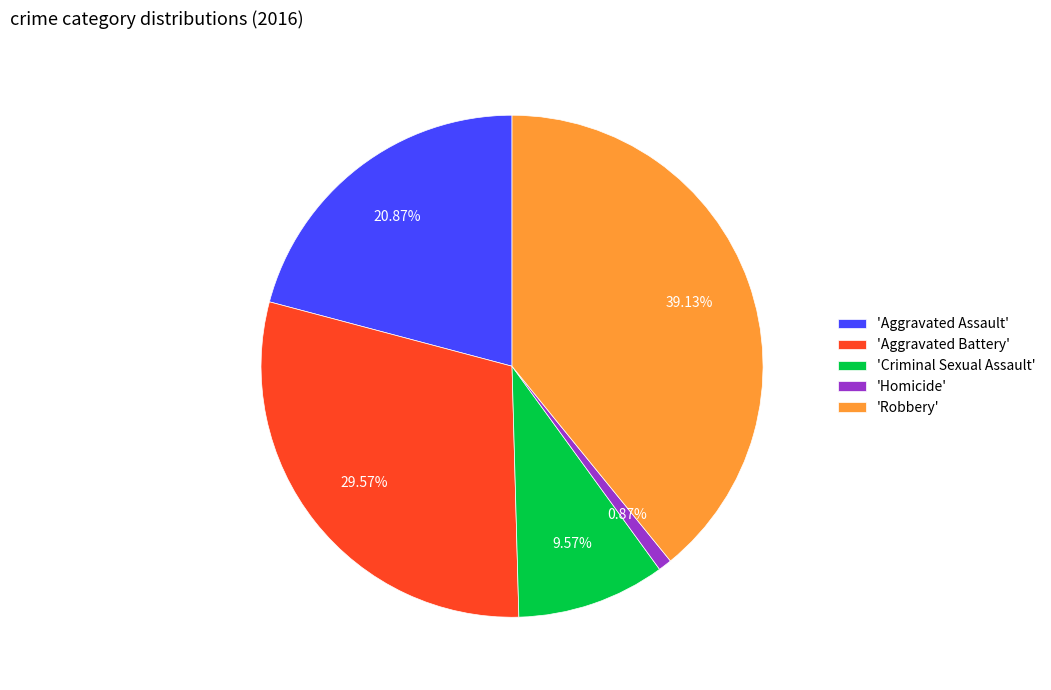

Rank the categories by value from highest to lowest.

'Robbery', 'Aggravated Battery', 'Aggravated Assault', 'Criminal Sexual Assault', 'Homicide'